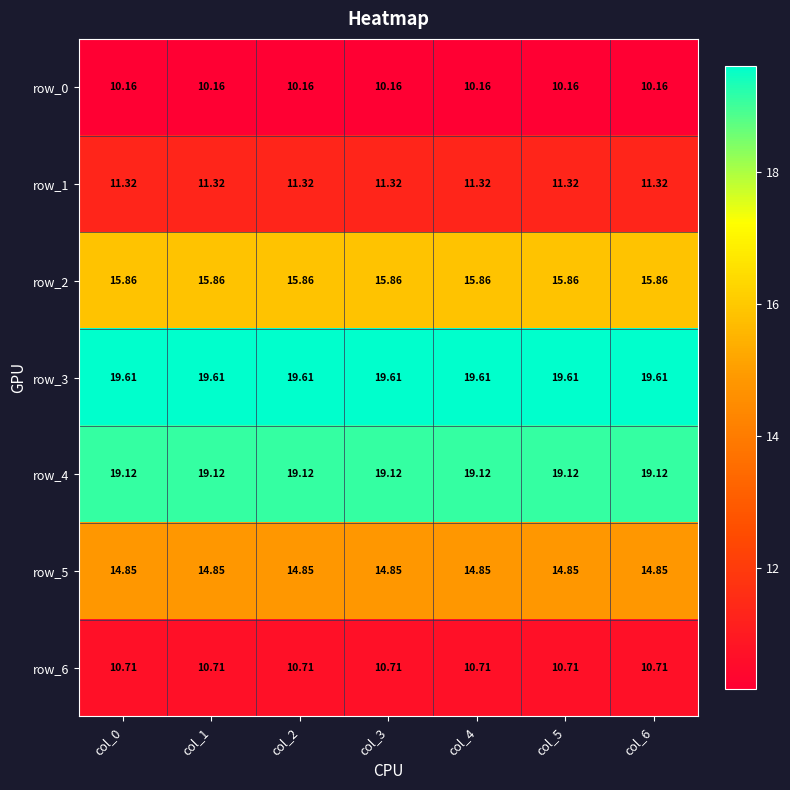

List the series in order of their peak value, highest first.

row_3, row_4, row_2, row_5, row_1, row_6, row_0